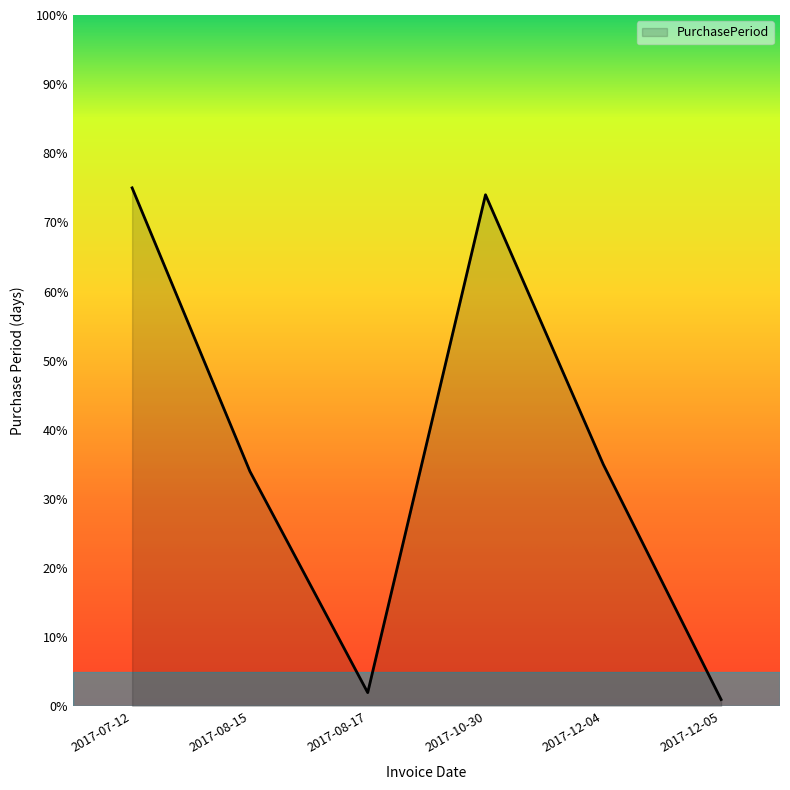

The chart shows a value of 75 at 2017-07-12. True or false?

True